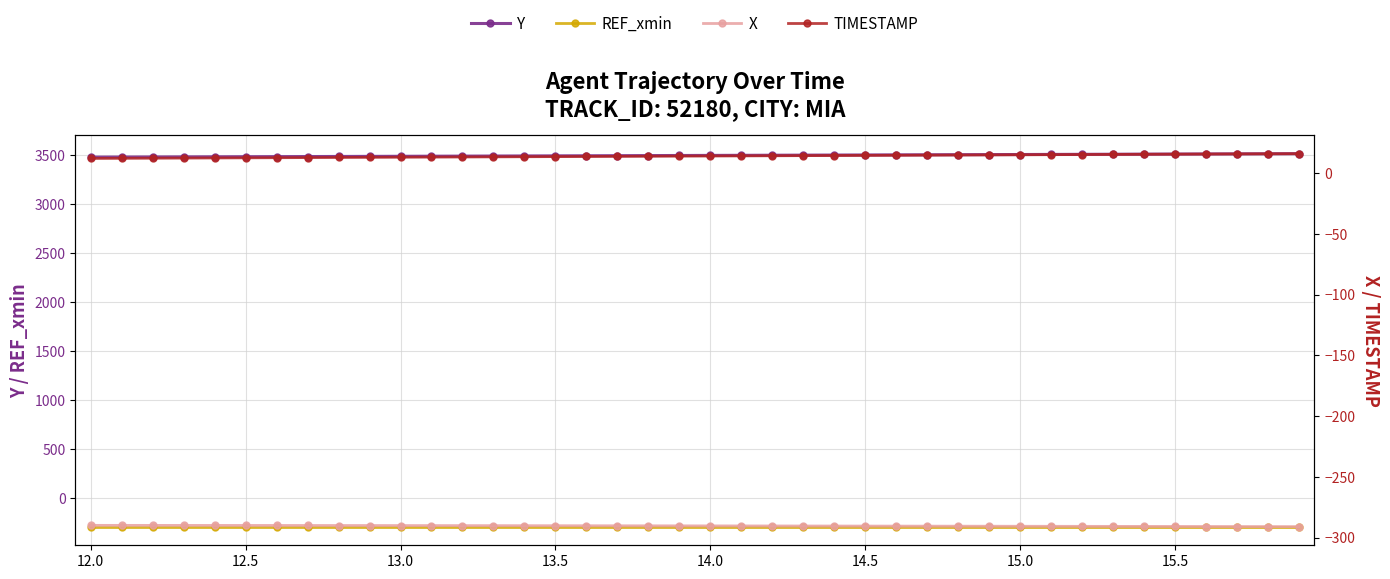

How many data points in X are less than -290?

34